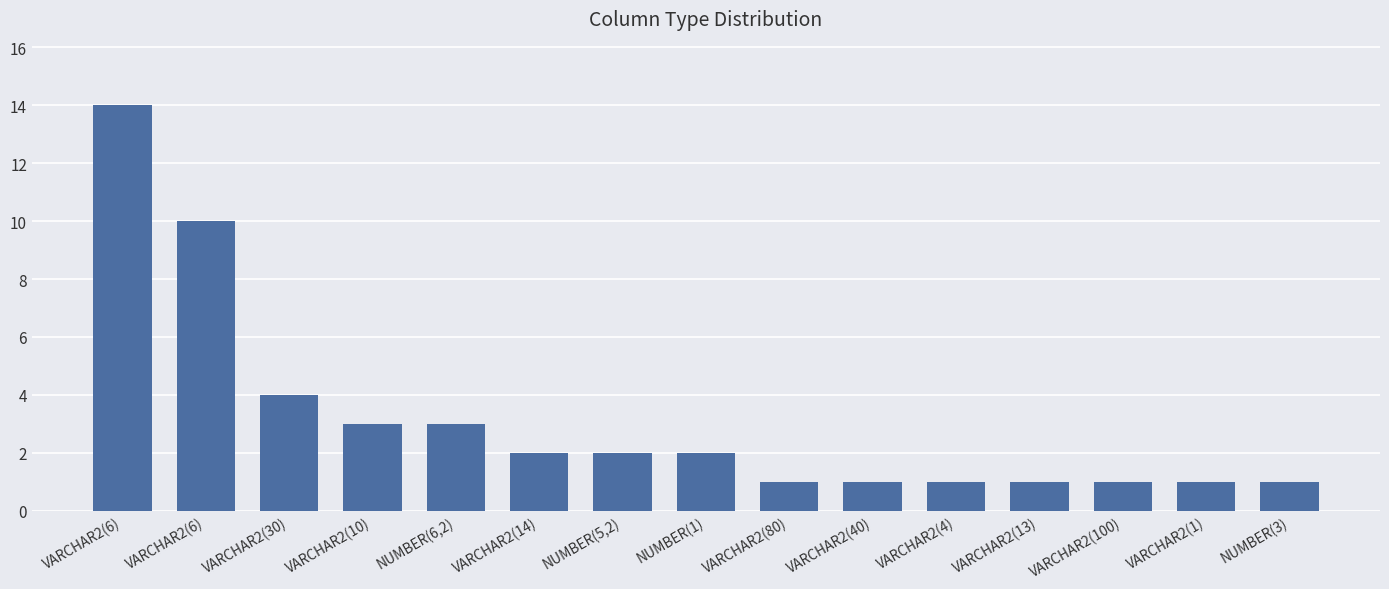

Reading left to right, transcribe all the data shown in this chart.

14	10	4	3	3	2	2	2	1	1	1	1	1	1	1